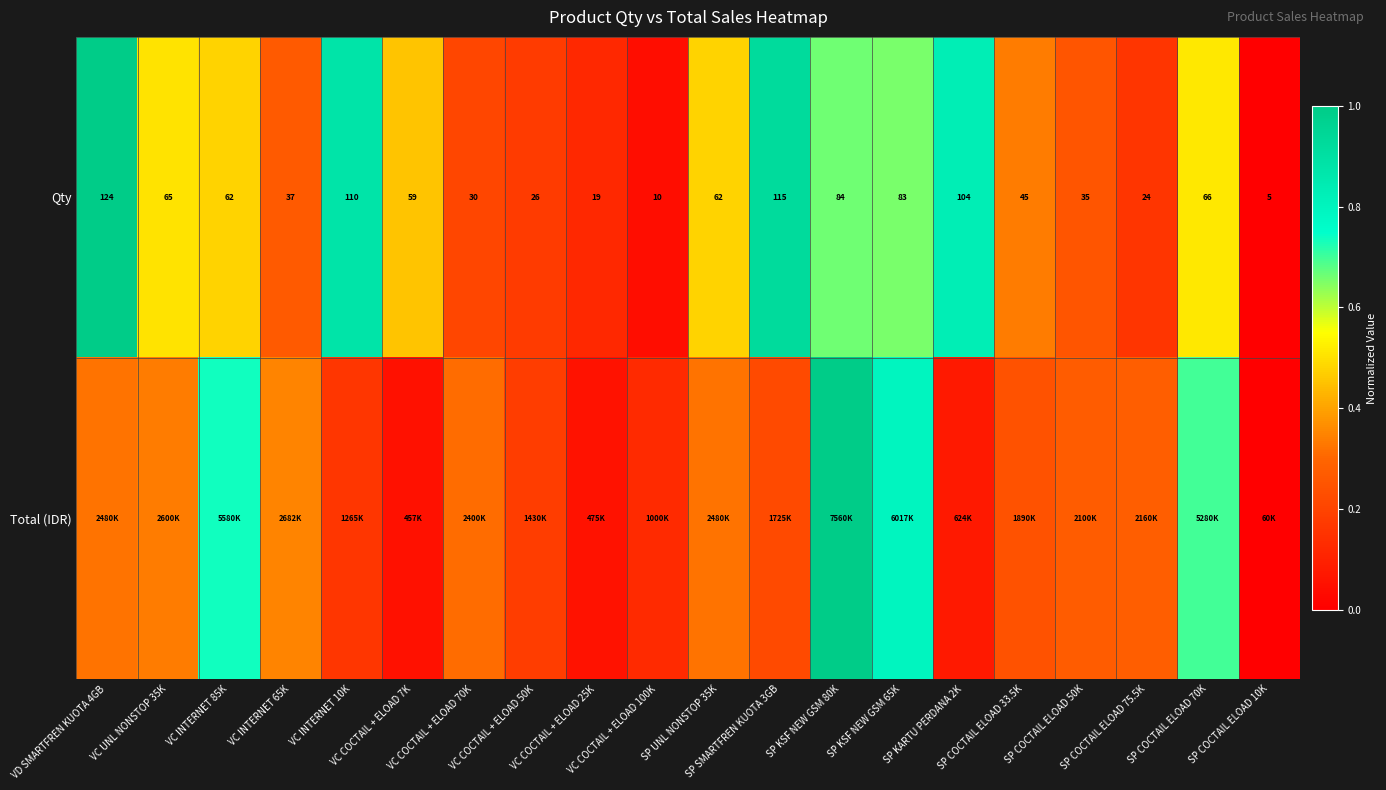

List the series in order of their peak value, lowest first.

Qty, Total (IDR)